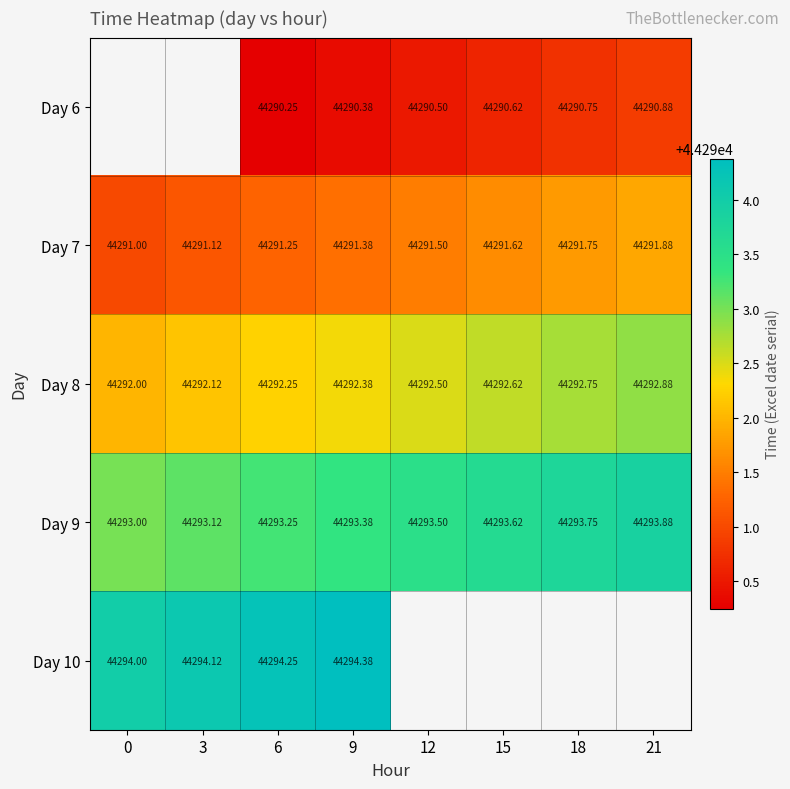

What is the difference between the maximum and minimum values in the Day 9 series?

0.9